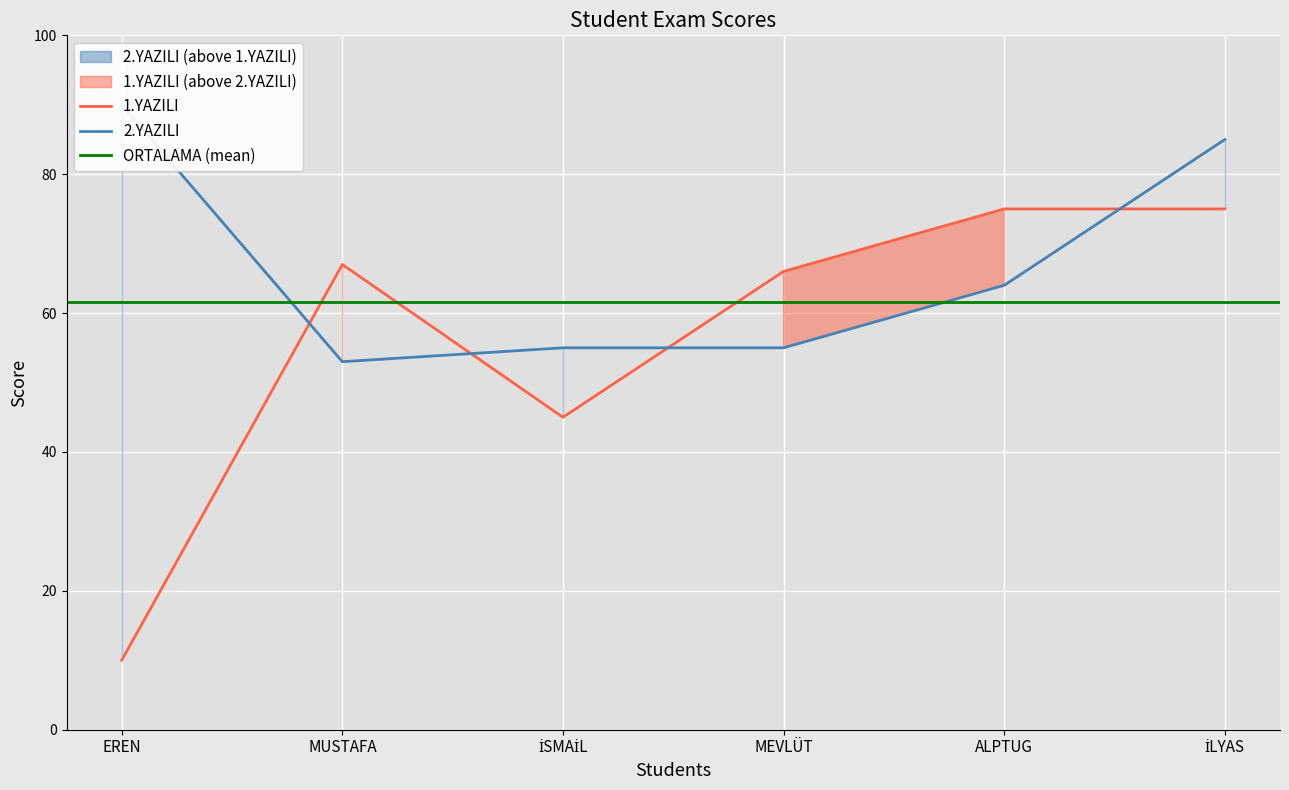

What is the greatest value displayed?

90